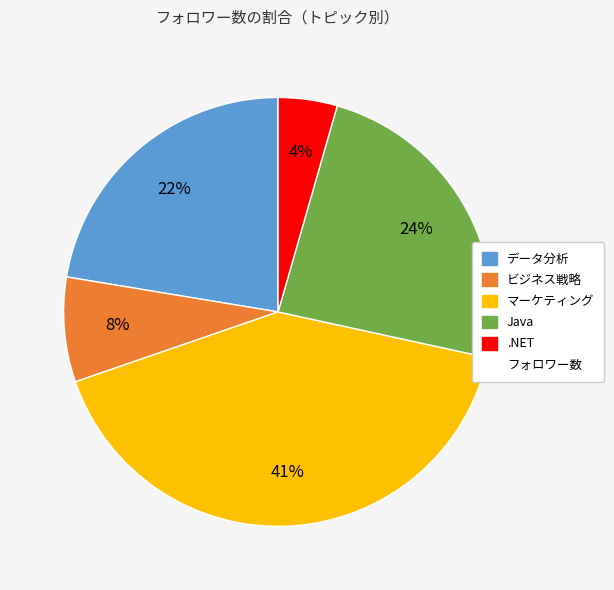

To the nearest percent, what is the difference between the largest and smallest slice percentages?

37%